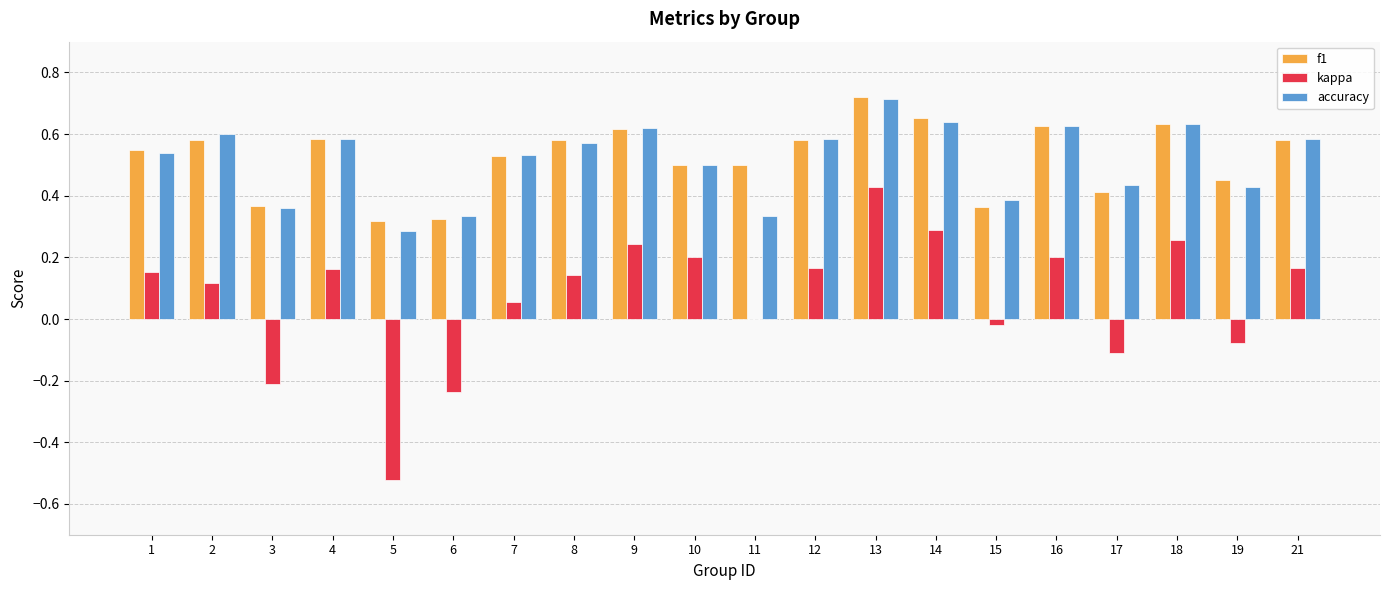

The kappa series shows 0.3 at 12. True or false?

False